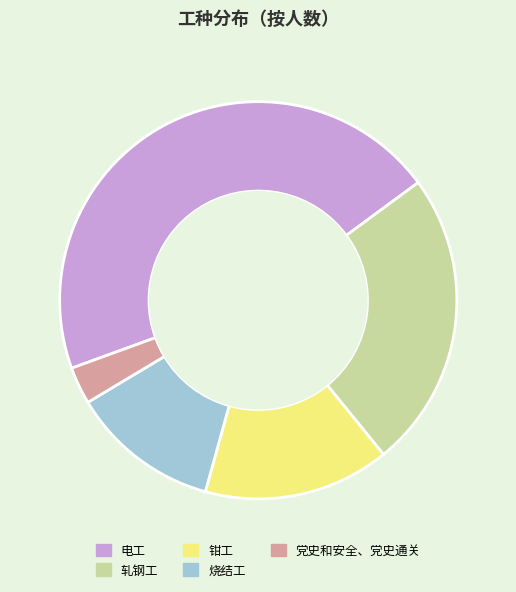

Rank the categories by value from lowest to highest.

党史和安全、党史通关, 烧结工, 钳工, 轧钢工, 电工